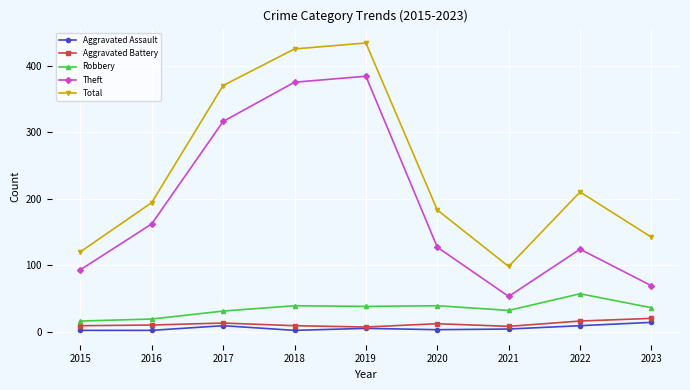

True or false: Total and Theft cross at least once.

False